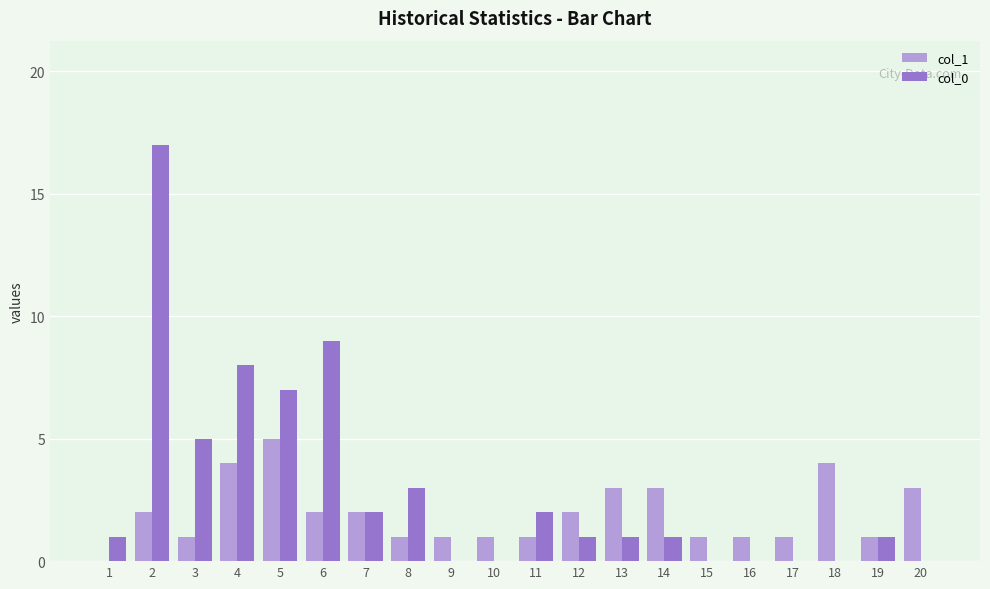

Is it true that col_1 equals 2 at 17?

False